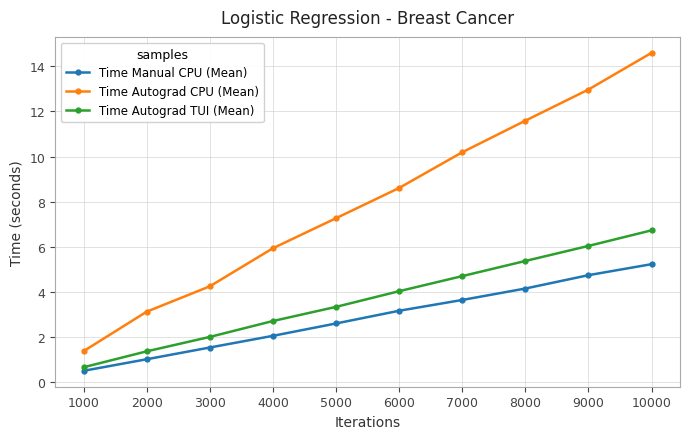

At which category does the chart reach its peak across all series?

10000